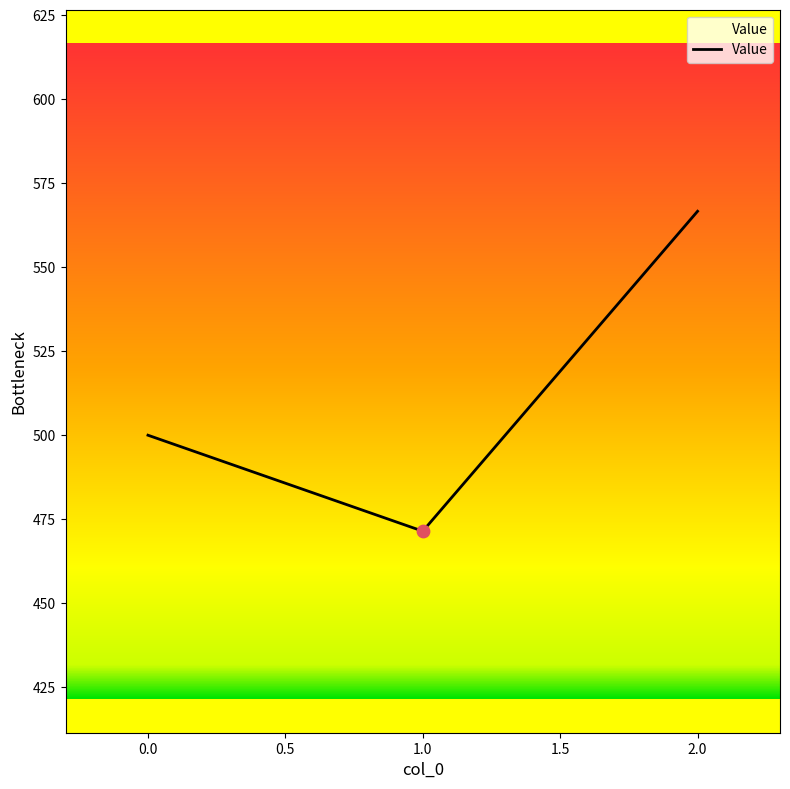

What is the change in value from 0.0 to 1.0?

-28.6